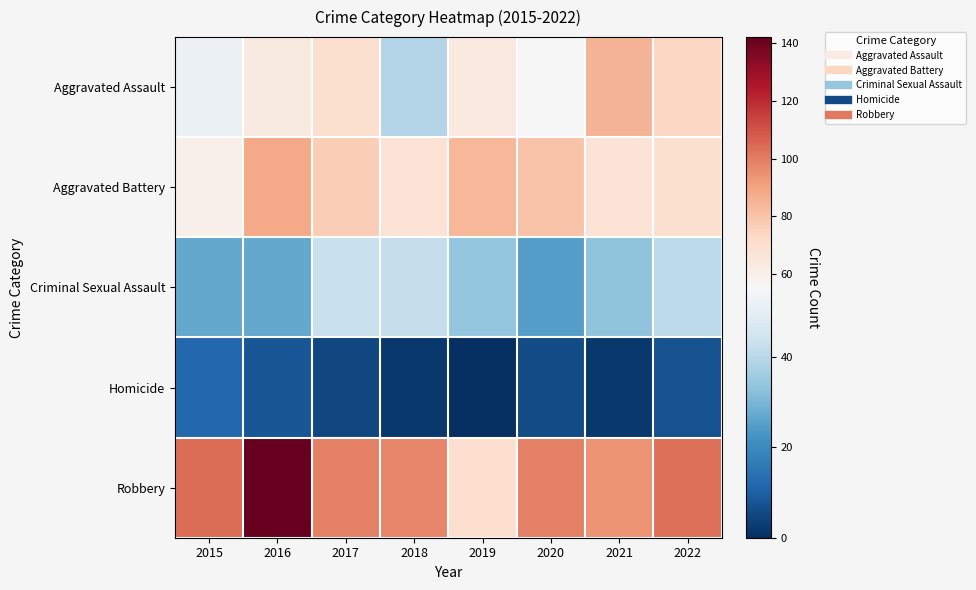

At 2021, list the series in order from largest to smallest.

Robbery, Aggravated Assault, Aggravated Battery, Criminal Sexual Assault, Homicide